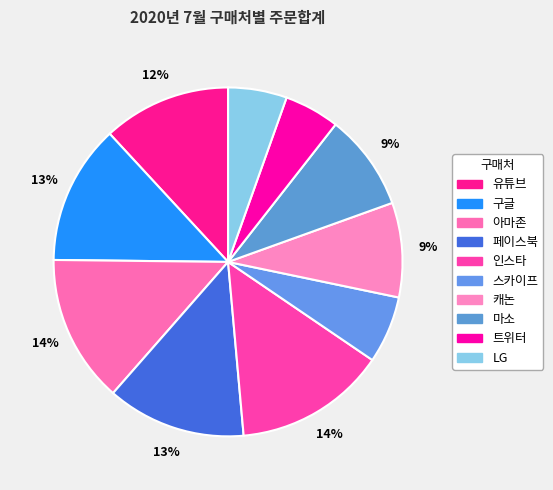

Count the number of slices in the pie.

10